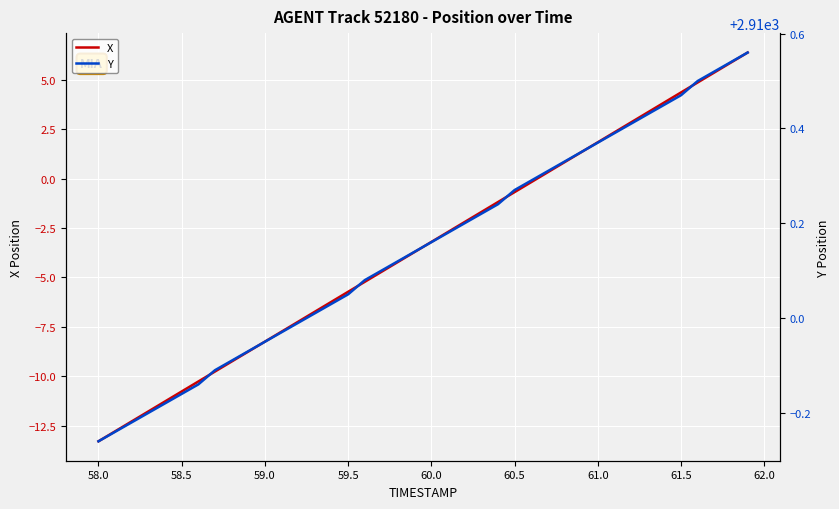

How many data points does each series have?

40